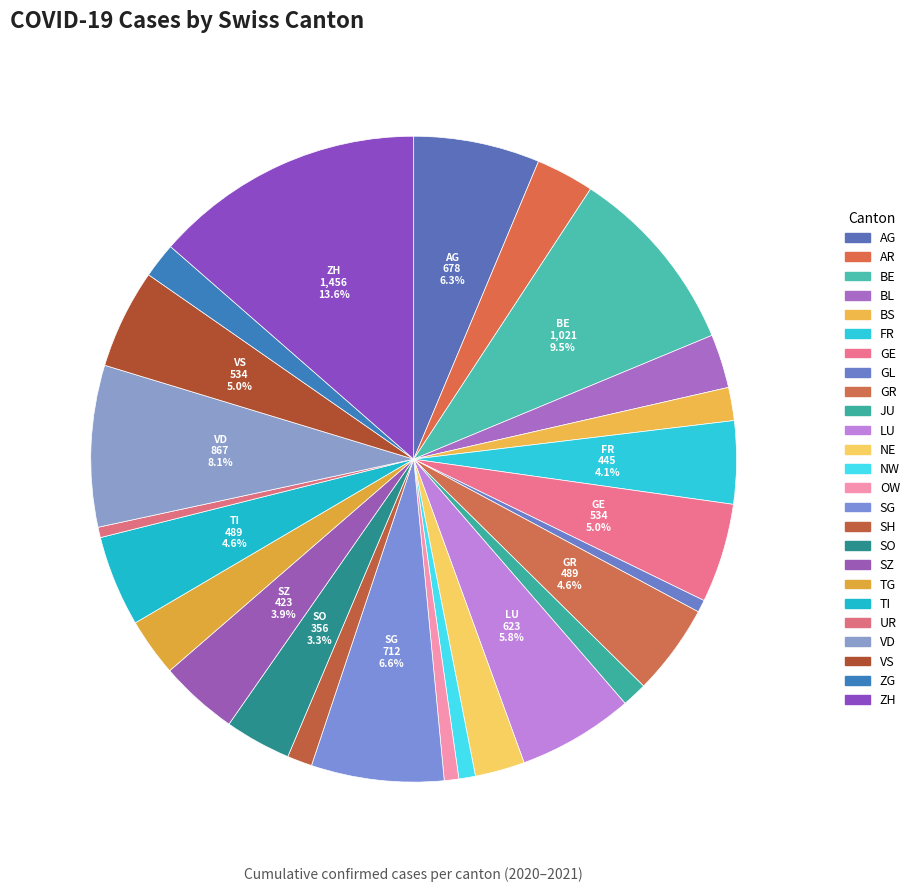

Is there a majority slice in this chart?

No